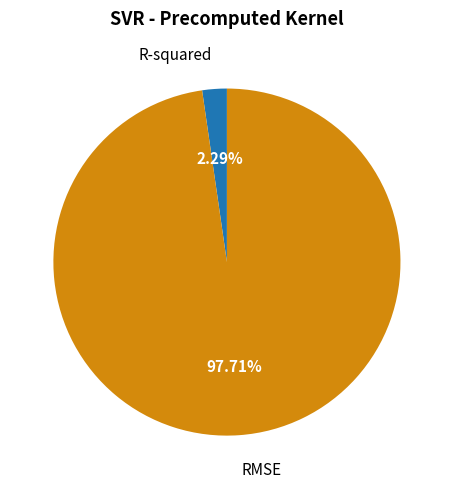

Is there any slice that represents more than half of the pie?

Yes